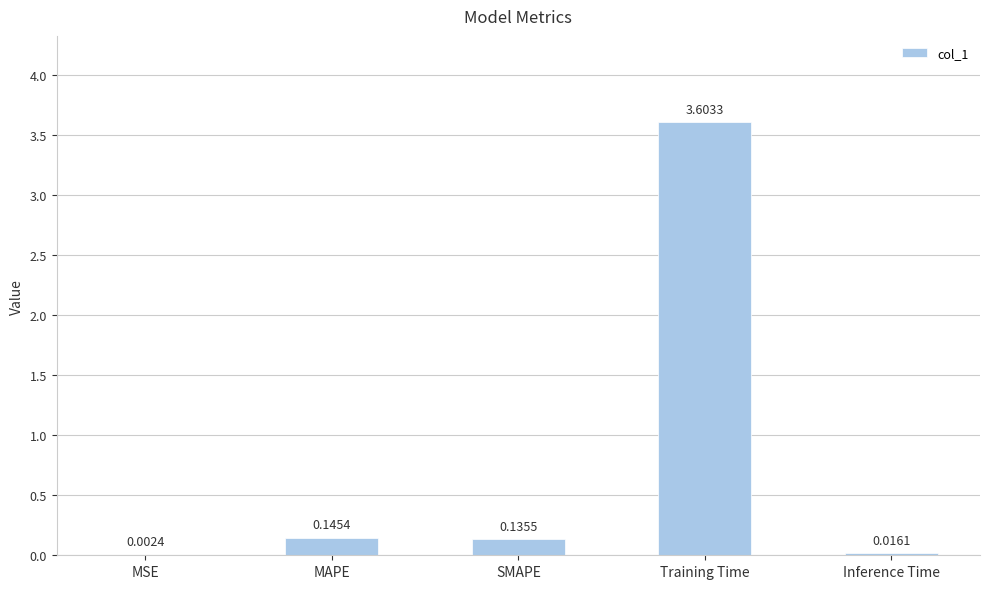

What is the maximum value shown in the chart?

3.6